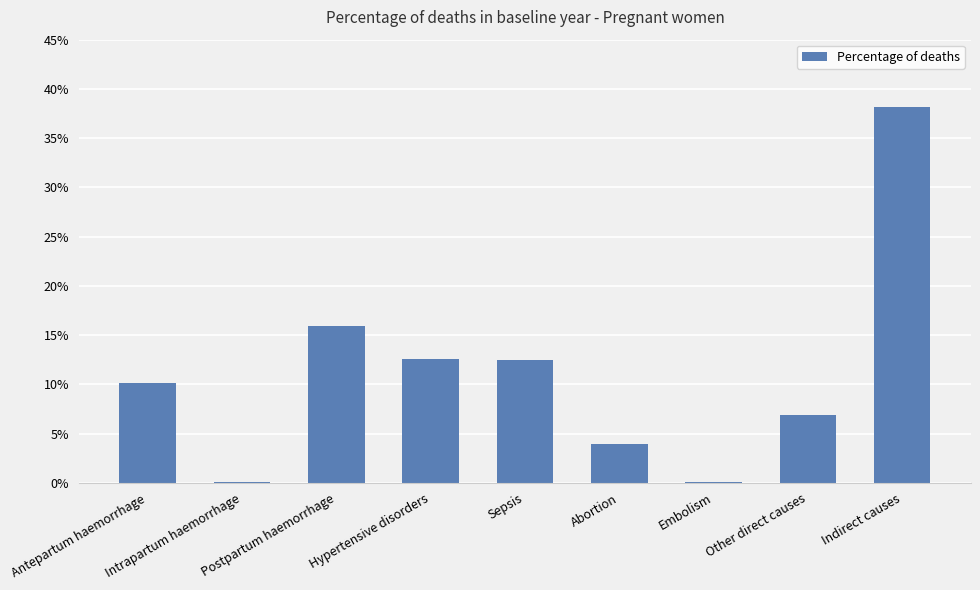

What is the sum of the values at Hypertensive disorders and Postpartum haemorrhage?

0.3